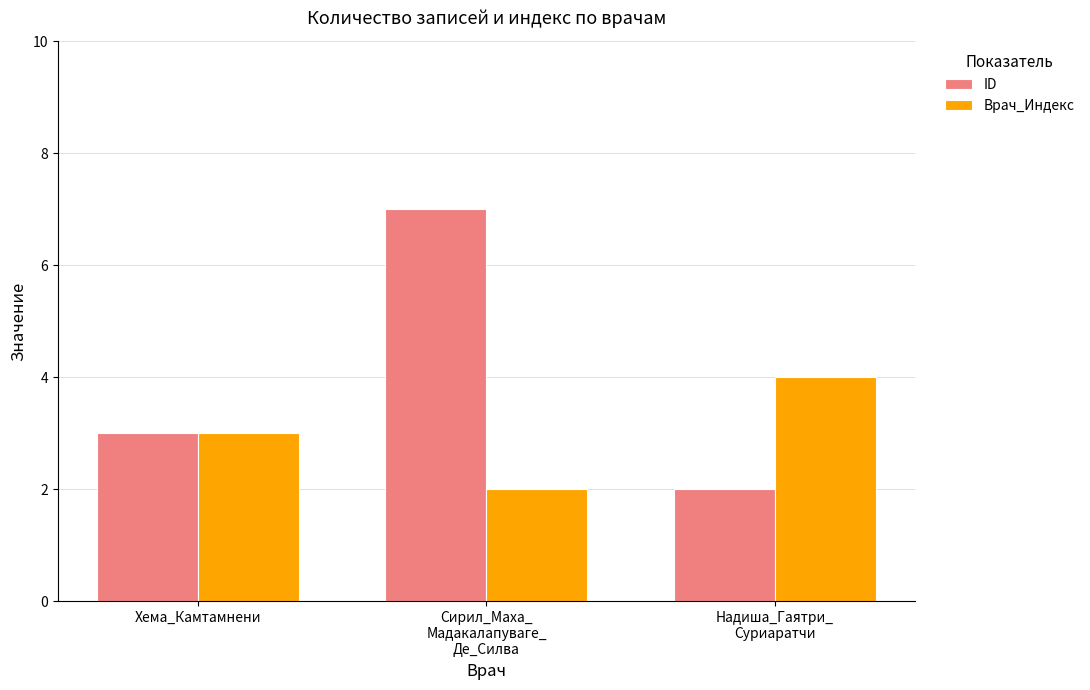

Reading right to left, list all the values displayed in this chart.

ID: Надиша_Гаятри_
Суриаратчи=2	Сирил_Маха_
Мадакалапуваге_
Де_Силва=7	Хема_Камтамнени=3
Врач_Индекс: Надиша_Гаятри_
Суриаратчи=4	Сирил_Маха_
Мадакалапуваге_
Де_Силва=2	Хема_Камтамнени=3